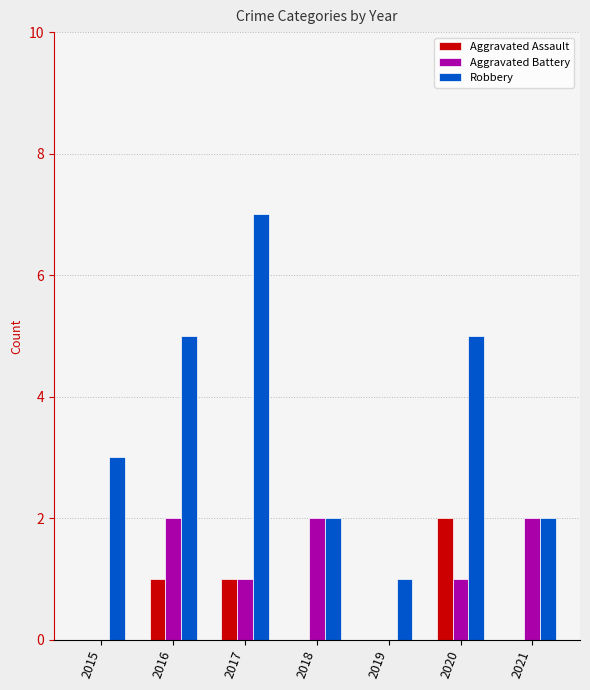

What is the total value across all series at 2016?

8